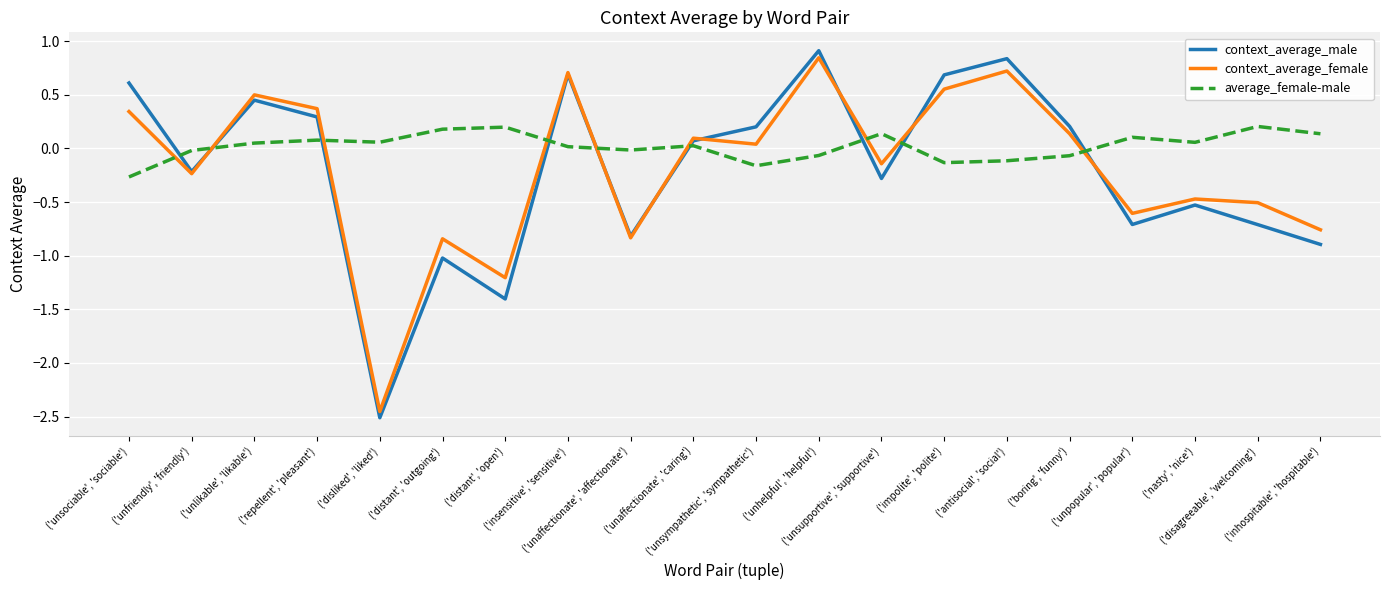

At ('unhelpful', 'helpful'), list the series in order from largest to smallest.

context_average_male, context_average_female, average_female-male